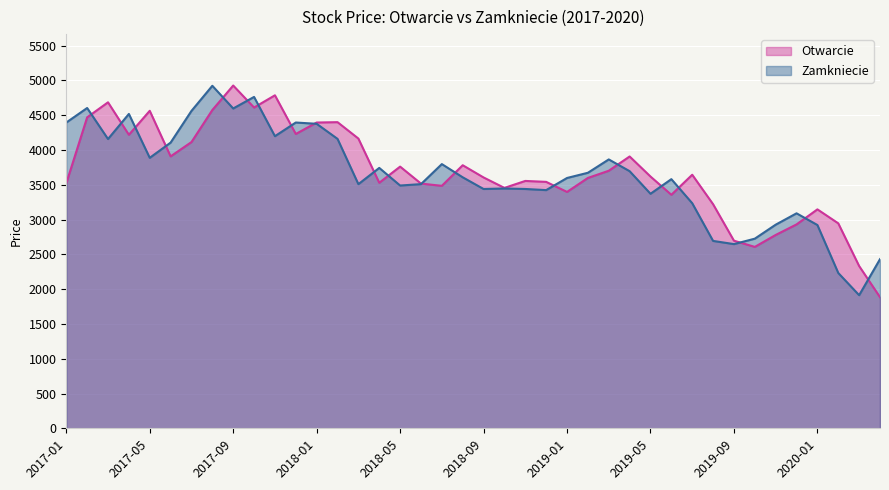

At which category does the chart reach its minimum across all series?

2020-04